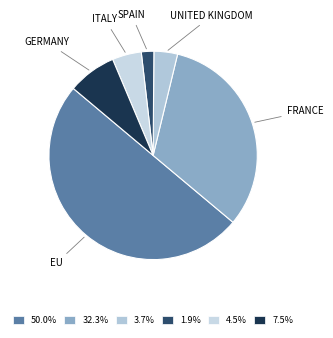

Count the number of slices in the pie.

6